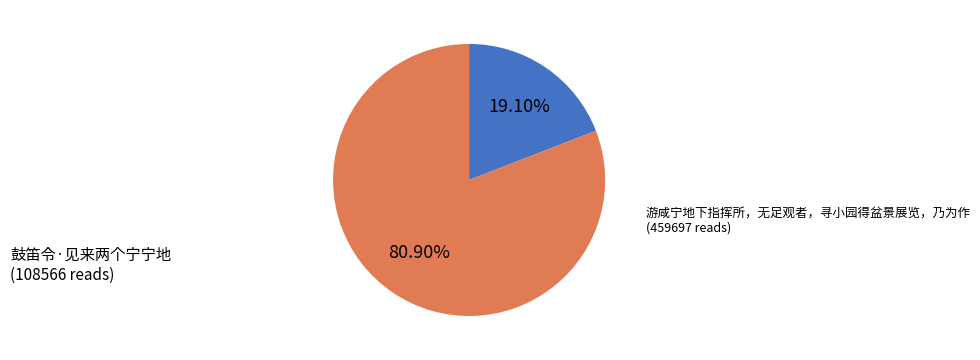

What percentage is the 鼓笛令·见来两个宁宁地 slice, to the nearest percent?

19%